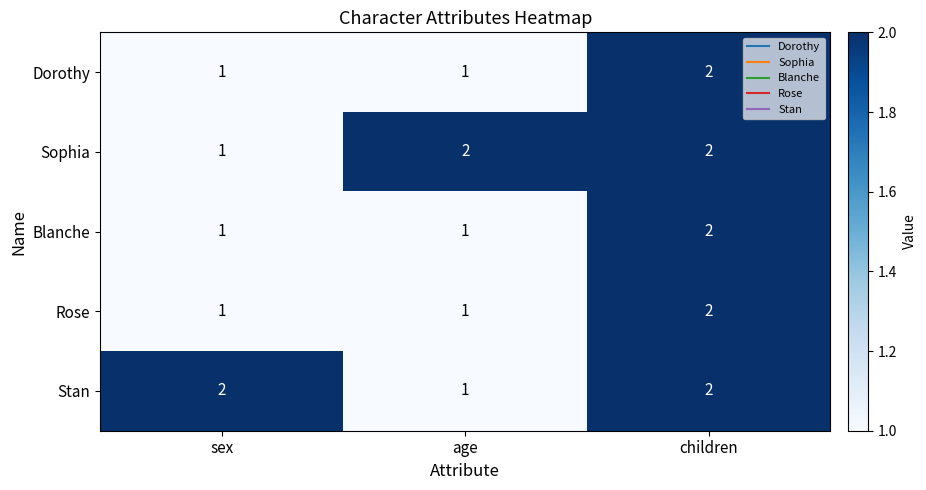

Reading left to right, extract all data points from this chart.

Dorothy: sex=1	age=1	children=2
Sophia: sex=1	age=2	children=2
Blanche: sex=1	age=1	children=2
Rose: sex=1	age=1	children=2
Stan: sex=2	age=1	children=2